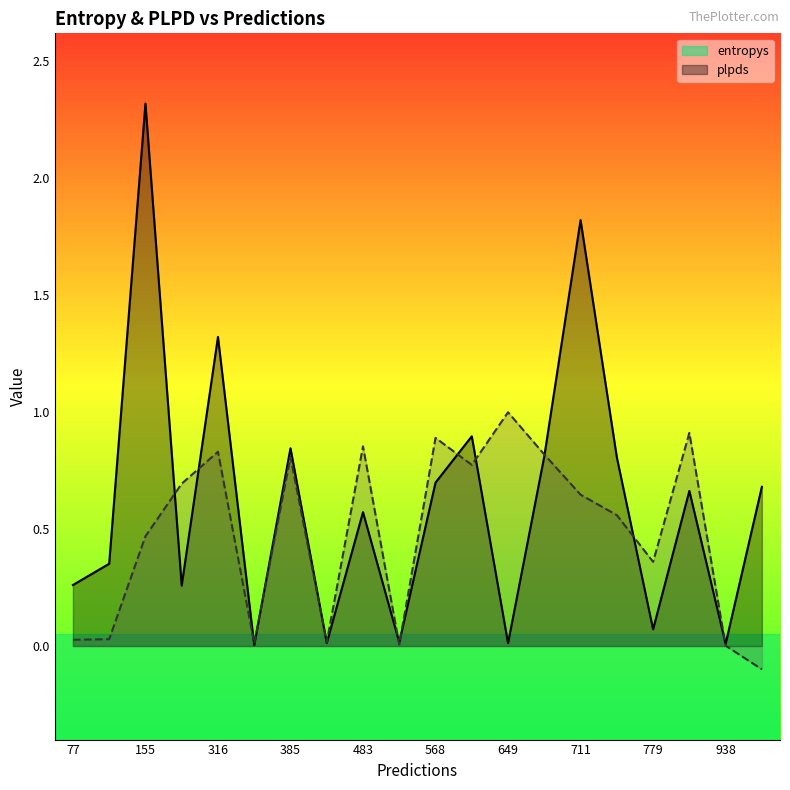

How many lines are shown in the chart?

2